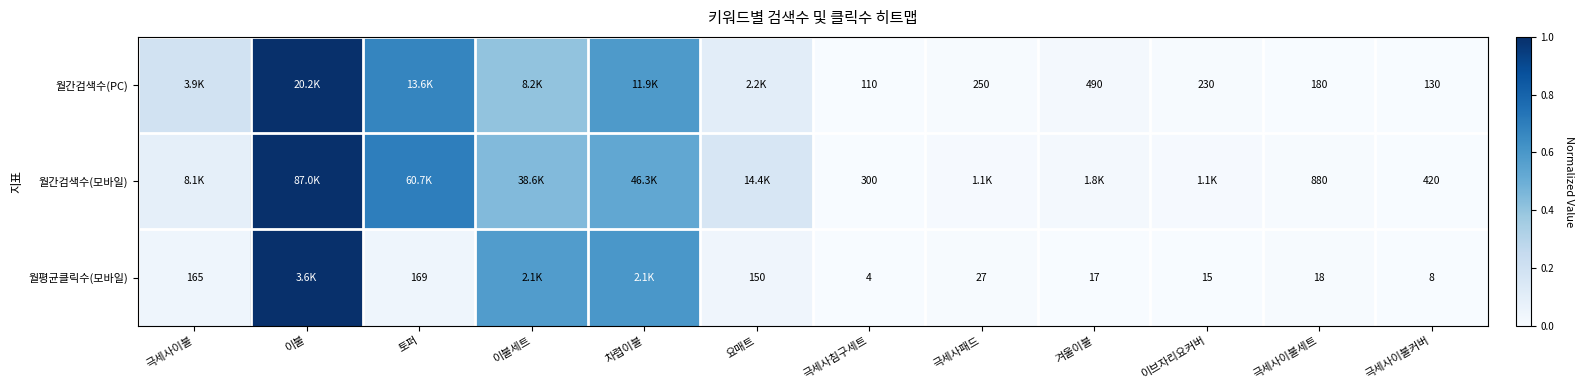

At 극세사이불커버, list the series in order from smallest to largest.

월평균클릭수(모바일), 월간검색수(PC), 월간검색수(모바일)